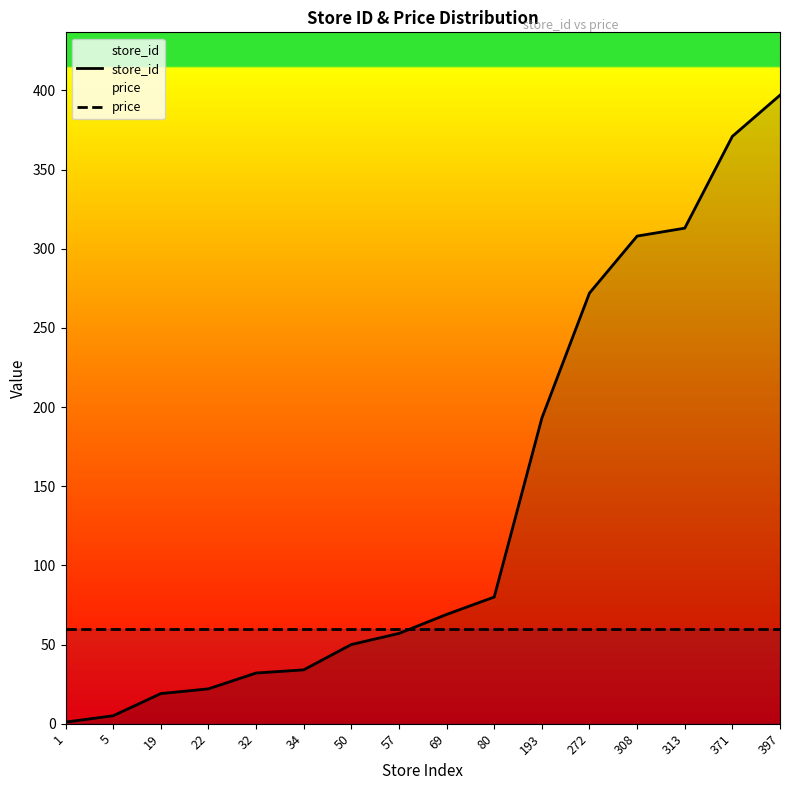

Which category has the highest value in the price series?

1